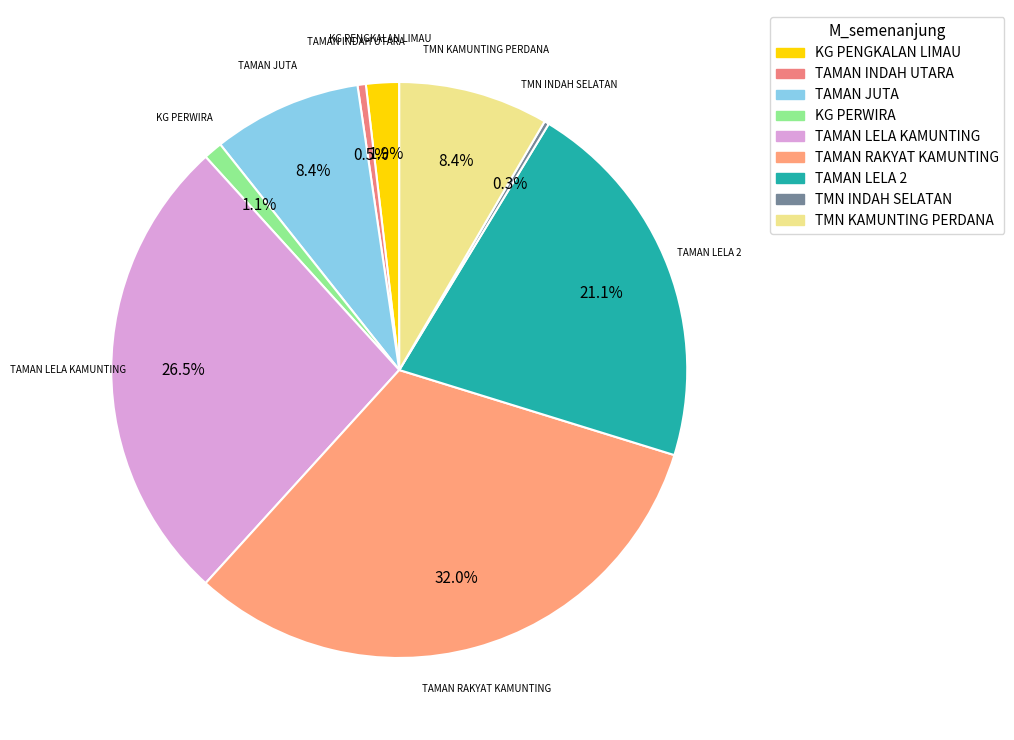

Is there any slice that represents more than half of the pie?

No